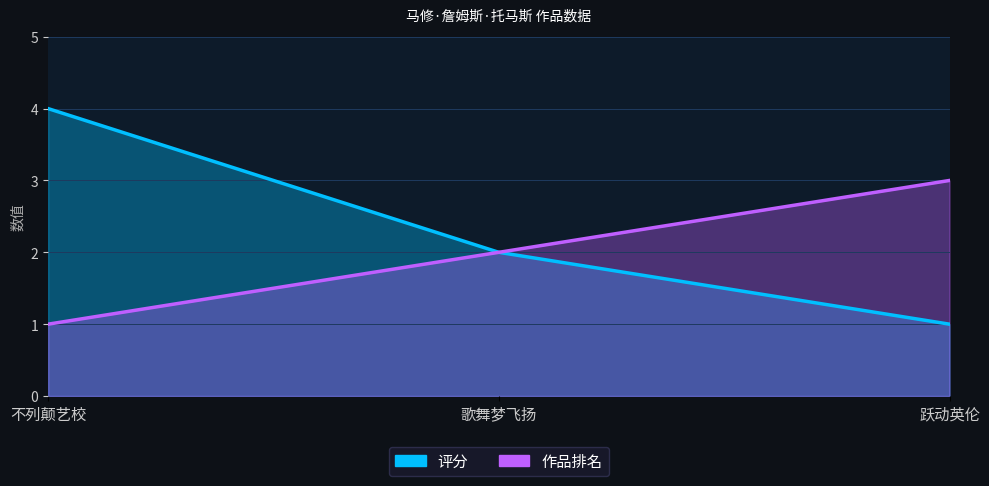

Reading left to right, extract all data points from this chart.

作品排名: 1	2	3
评分: 4	2	1